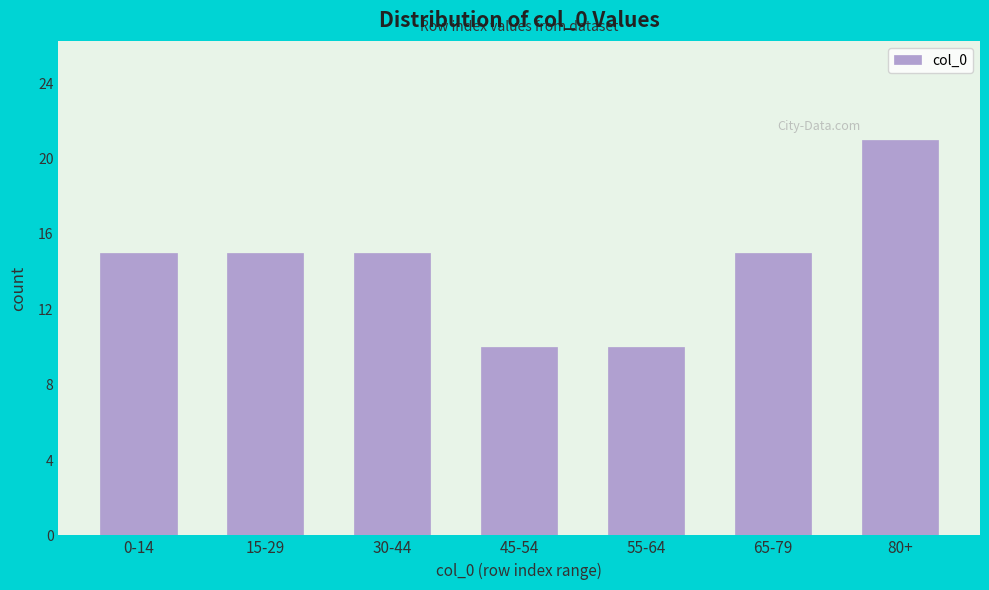

Reading right to left, extract all data points from this chart.

21	15	10	10	15	15	15